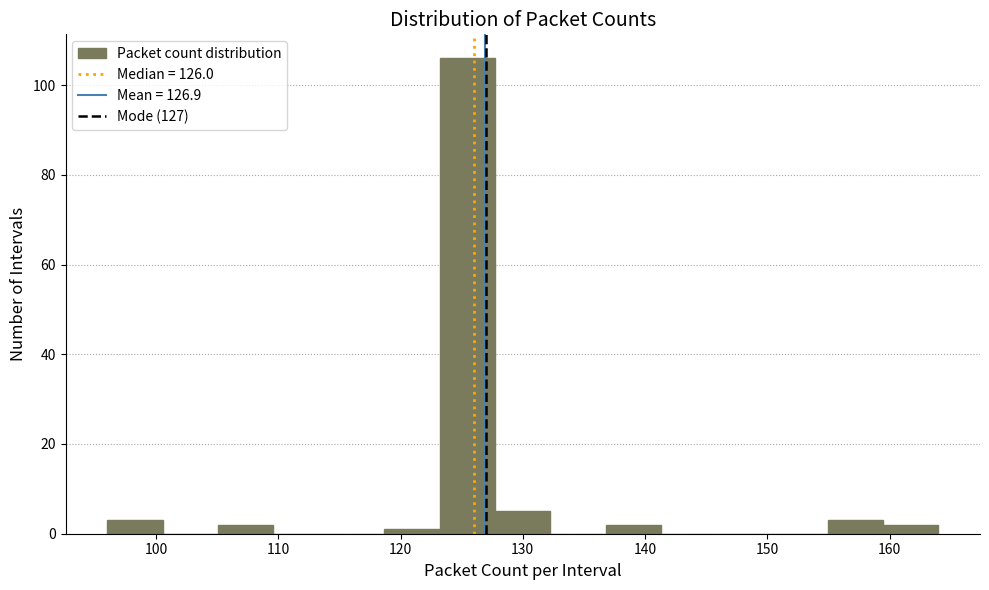

Reading left to right, list every bar in this chart as the range it spans on the x-axis followed by its height. Neither the bar edges nor the heights are printed on the chart, so give them approximately, as read against the axes.

96 to 101: 4
101 to 105: 0
105 to 110: 2
110 to 114: 0
114 to 119: 0
119 to 123: under 2
123 to 128: 106
128 to 132: 6
132 to 137: 0
137 to 141: 2
141 to 146: 0
146 to 150: 0
150 to 155: 0
155 to 159: 4
159 to 164: 2